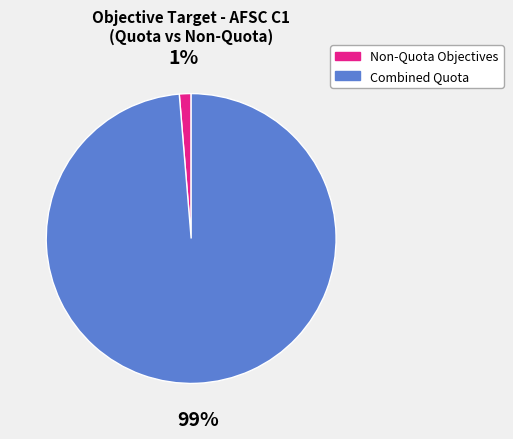

Which slice is the smallest?

Non-Quota Objectives